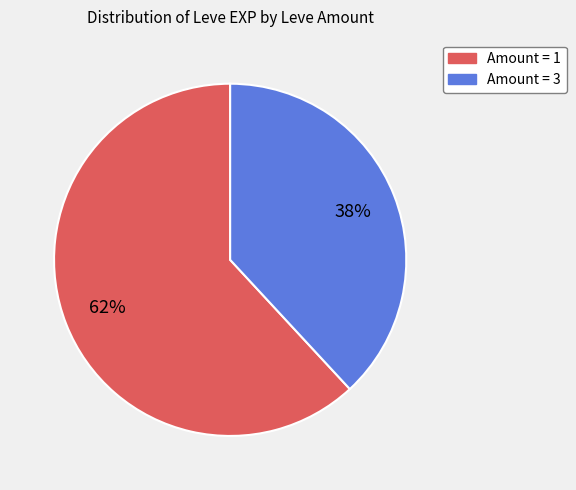

To the nearest percent, what is the difference between the largest and smallest slice percentages?

24%